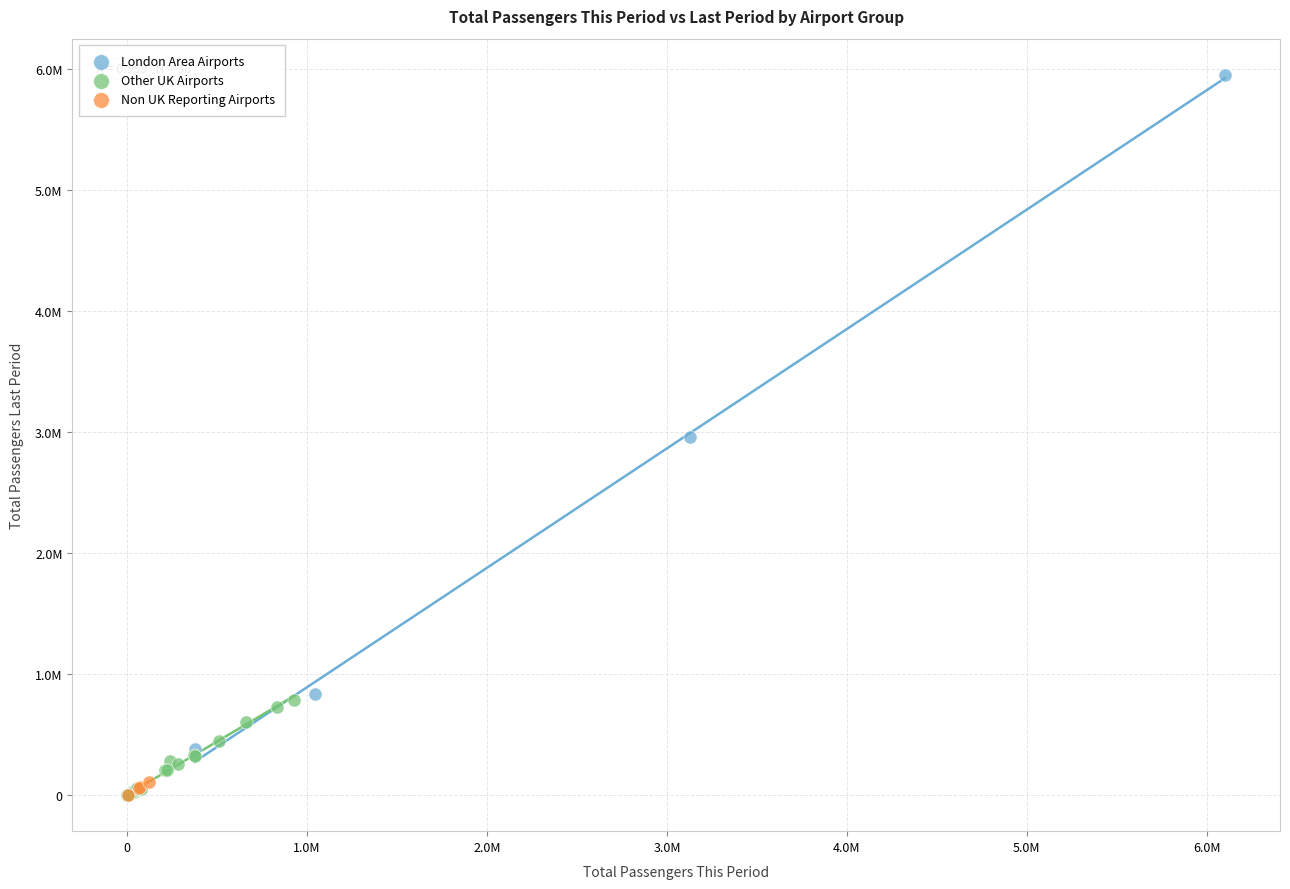

Which series has the largest Y range (max minus min)?

London Area Airports